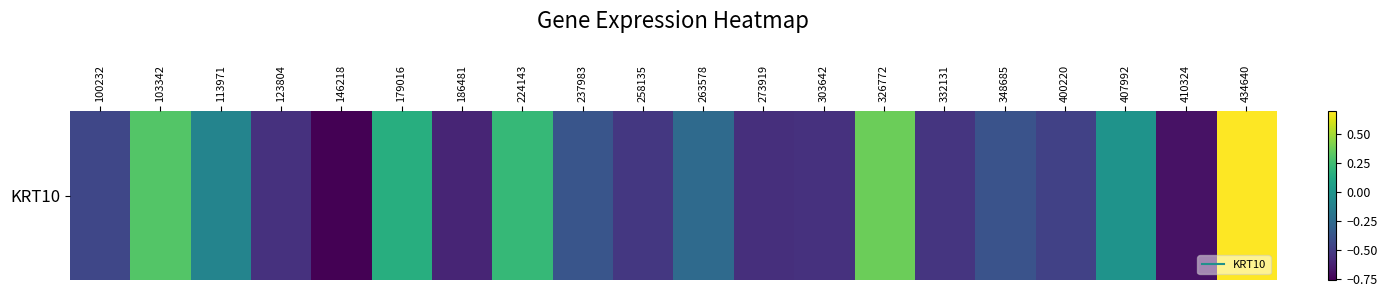

List the labels in order of value, largest first.

434640, 326772, 103342, 224143, 179016, 407992, 113971, 263578, 237983, 348685, 100232, 400220, 258135, 332131, 123804, 303642, 273919, 186481, 410324, 146218